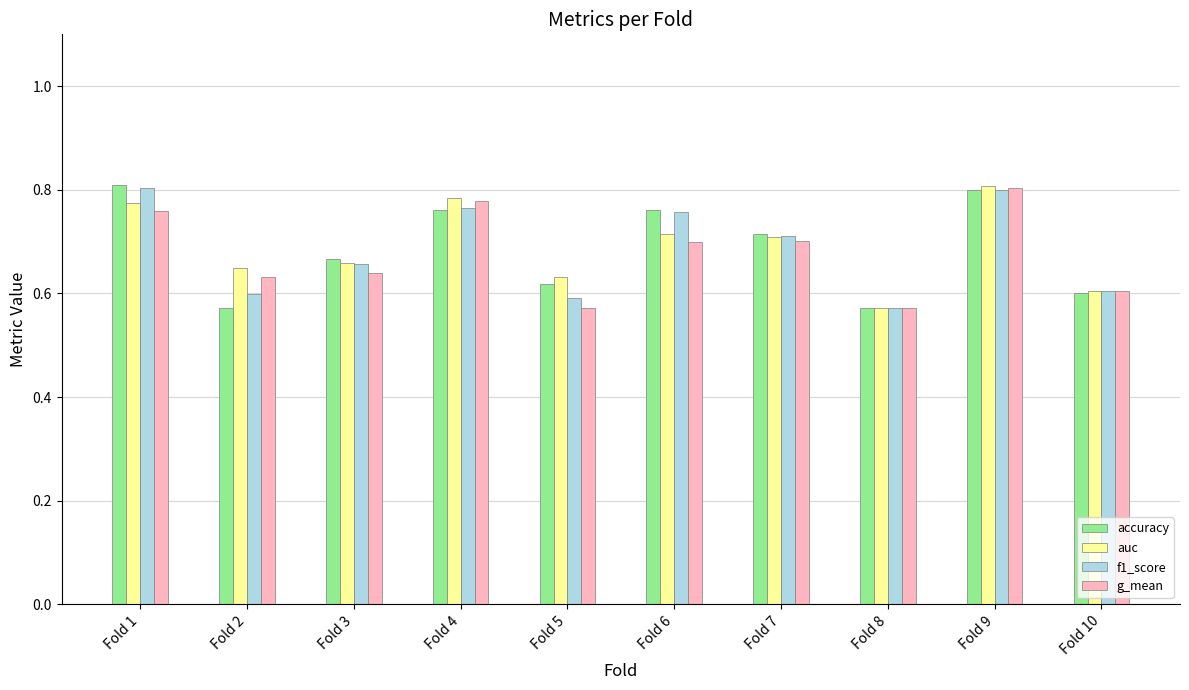

At how many categories does at least one series exceed 0?

10